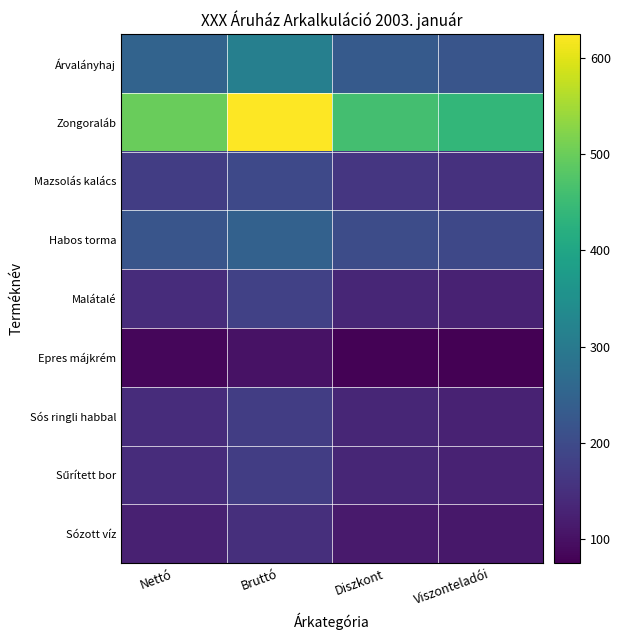

What is the greatest value displayed?

625.0